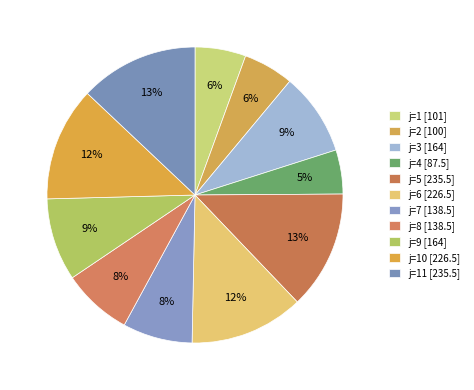

How many segments does this pie chart have?

11